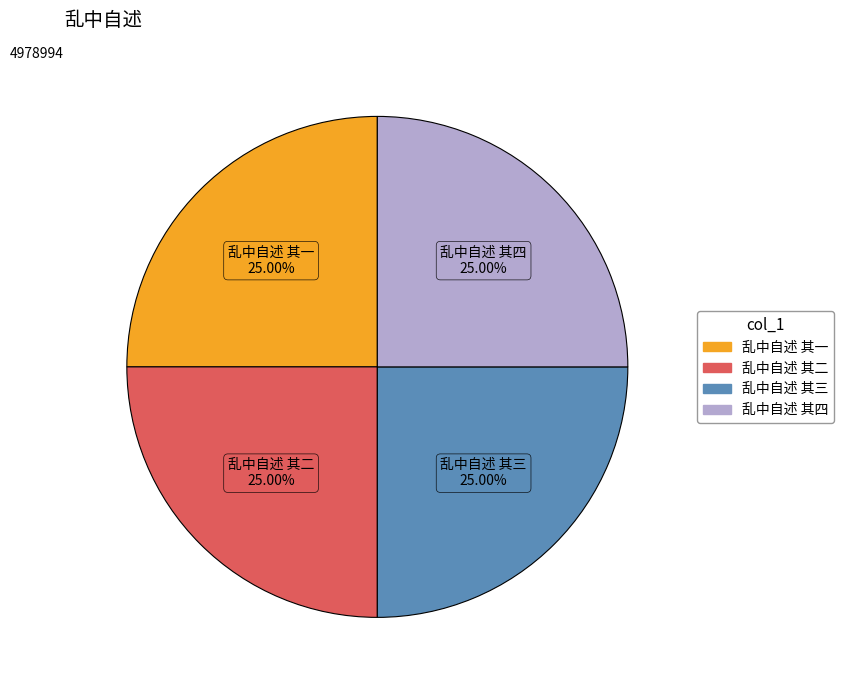

Approximately how many times larger is the value at 乱中自述 其一 compared to 乱中自述 其二?

1.0